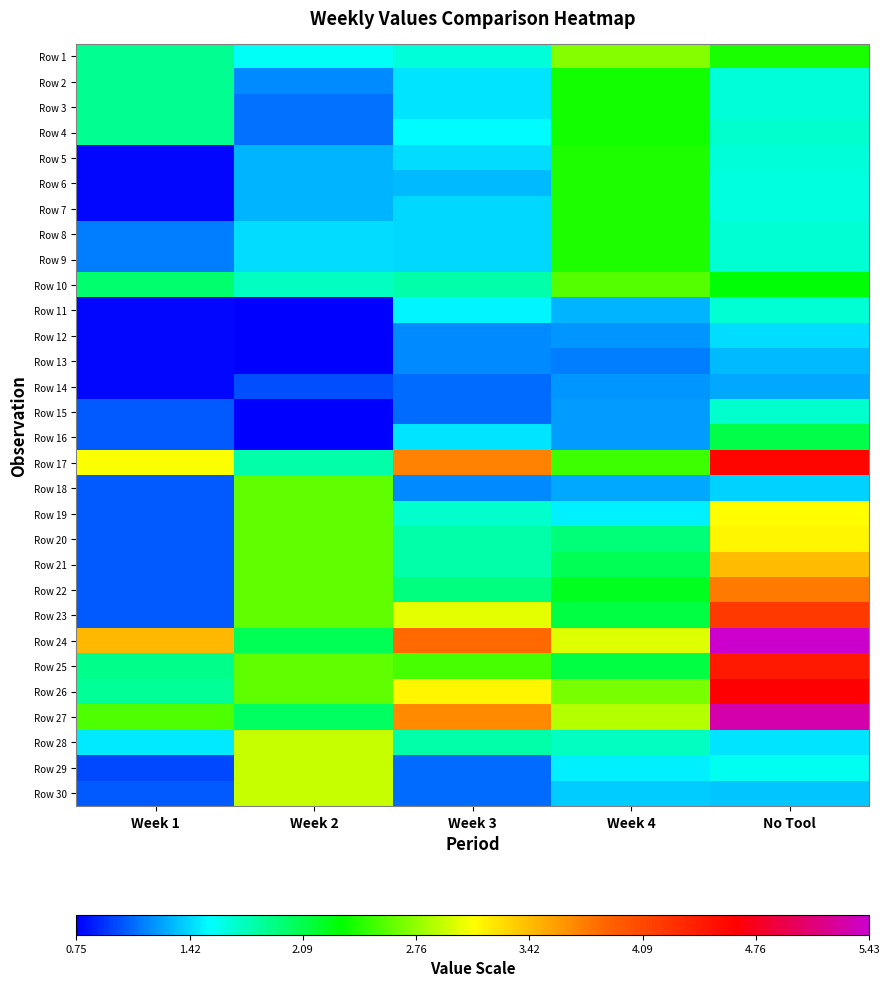

What is the smallest value displayed?

0.8